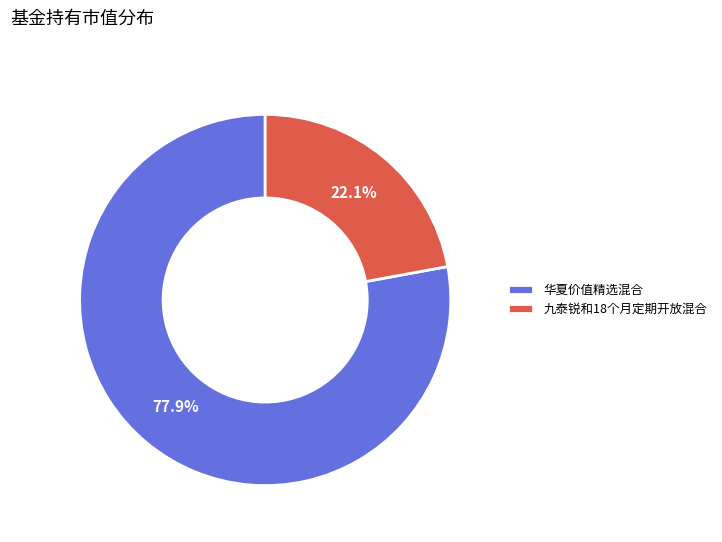

Rank the categories by value from highest to lowest.

华夏价值精选混合, 九泰锐和18个月定期开放混合